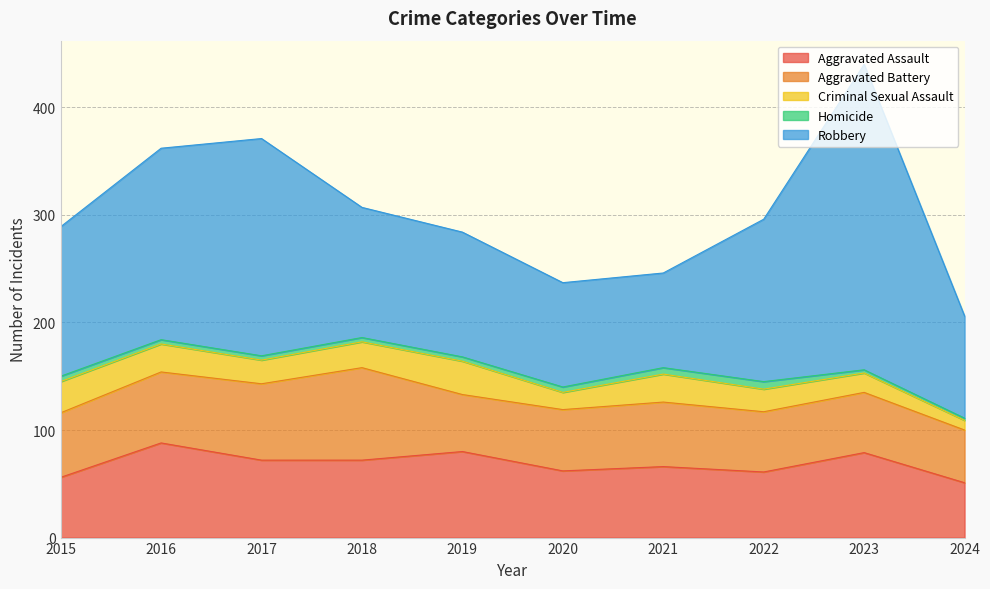

At which label does Robbery first exceed 139?

2016